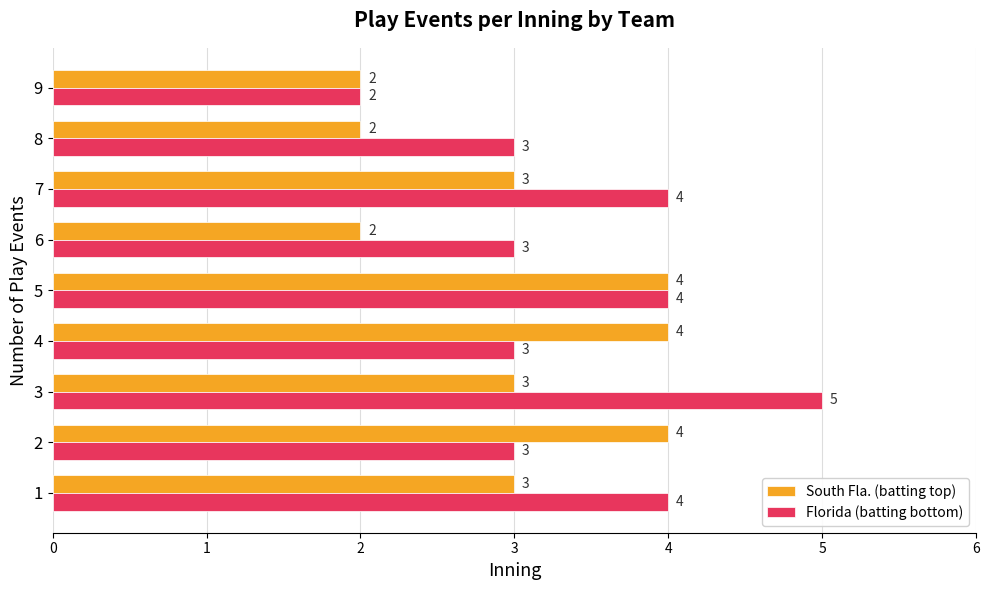

What is the average value of the South Fla. (batting top) series?

3